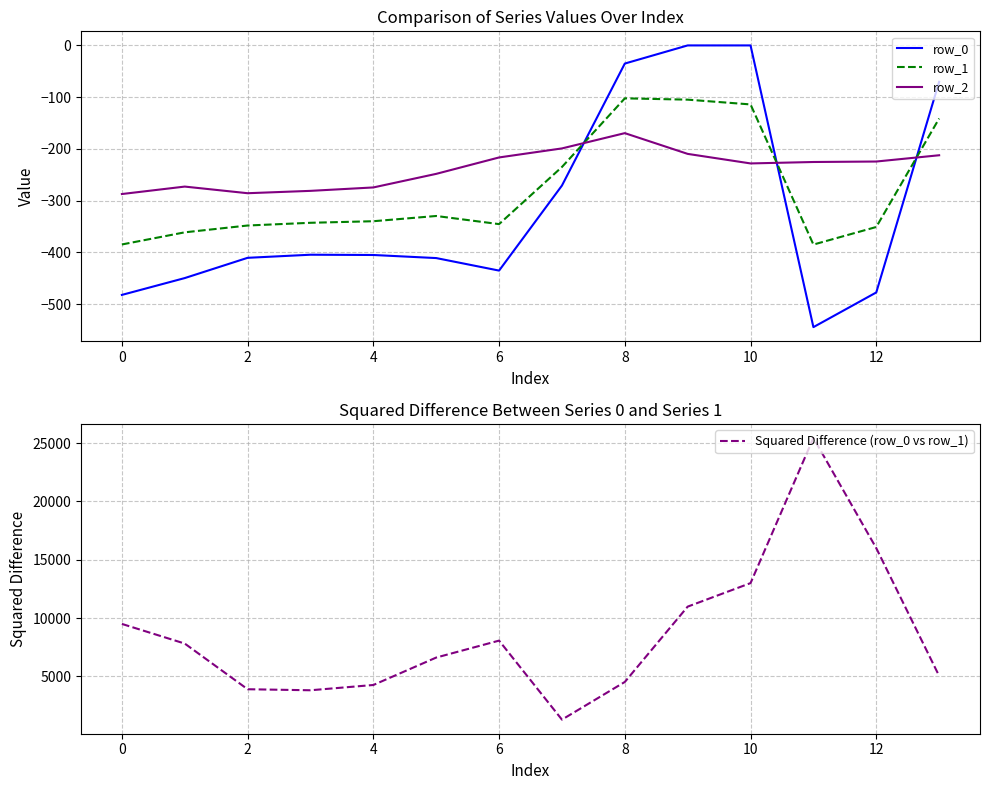

What is the difference between the highest and lowest values at 2?

4304.3